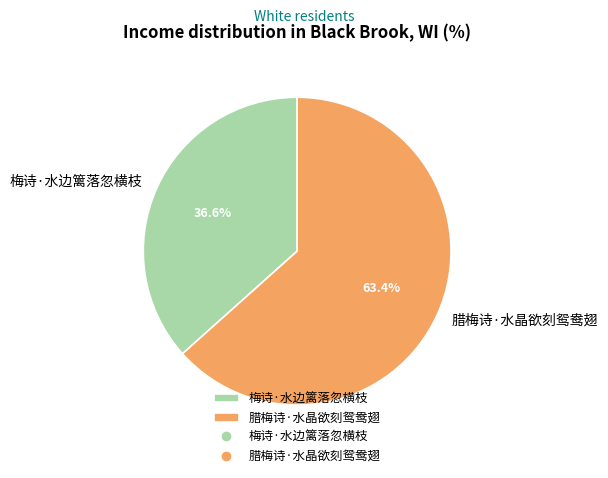

True or false: 腊梅诗·水晶欲刻鸳鸯翅 accounts for 63% of the total.

True